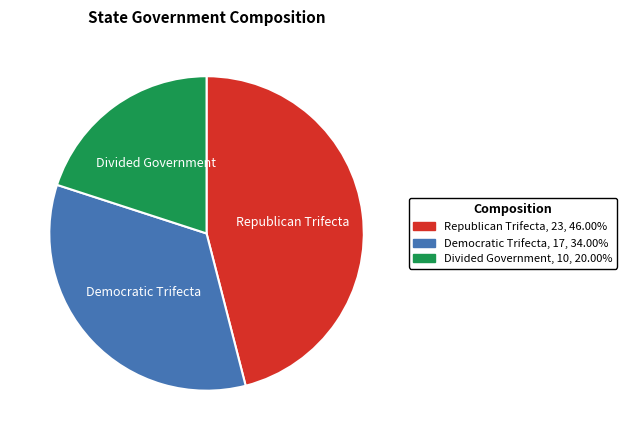

What is the ratio of the value at Democratic Trifecta to the value at Republican Trifecta?

0.7